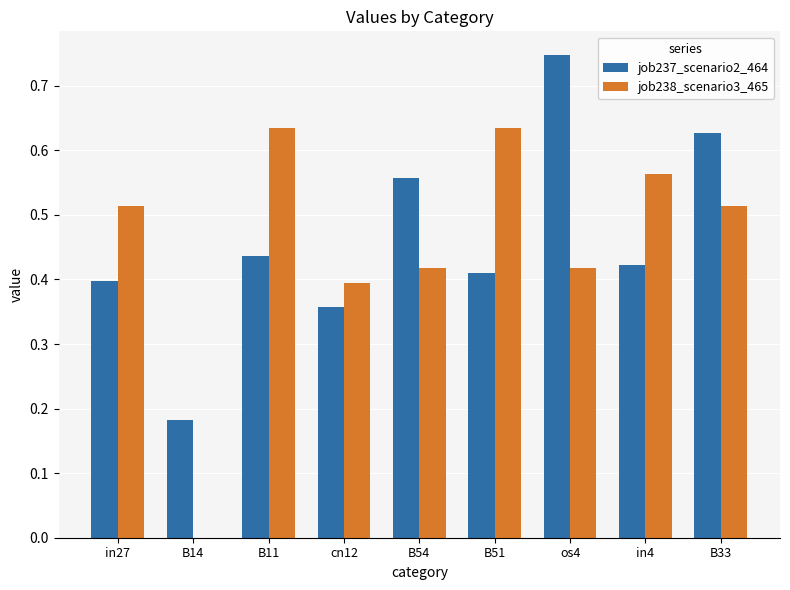

Which series changed the most between B14 and in4?

job238_scenario3_465